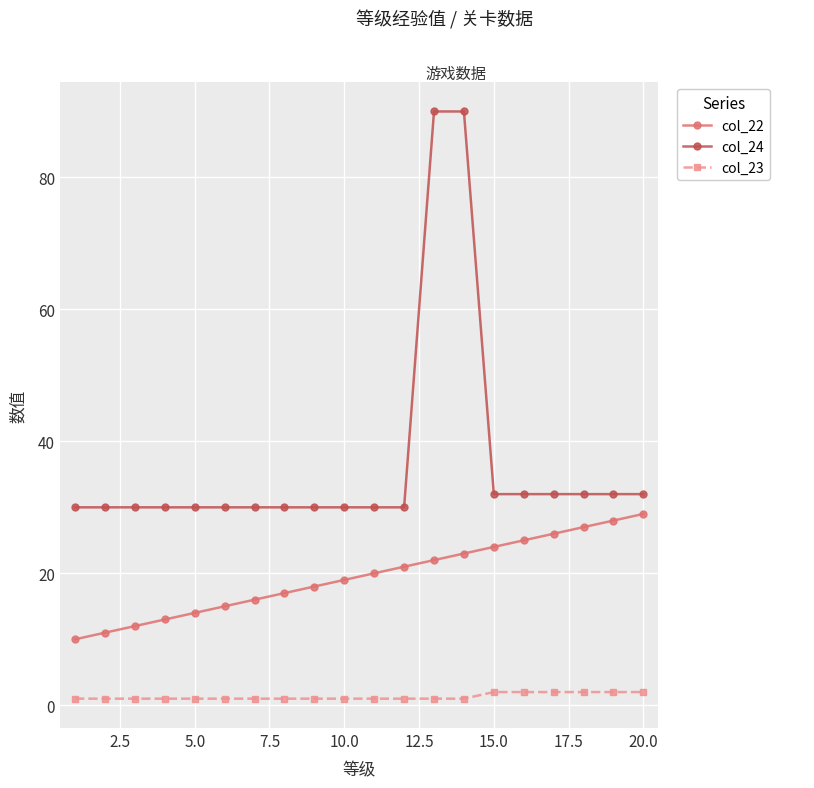

True or false: col_24 and col_22 intersect in this chart.

False